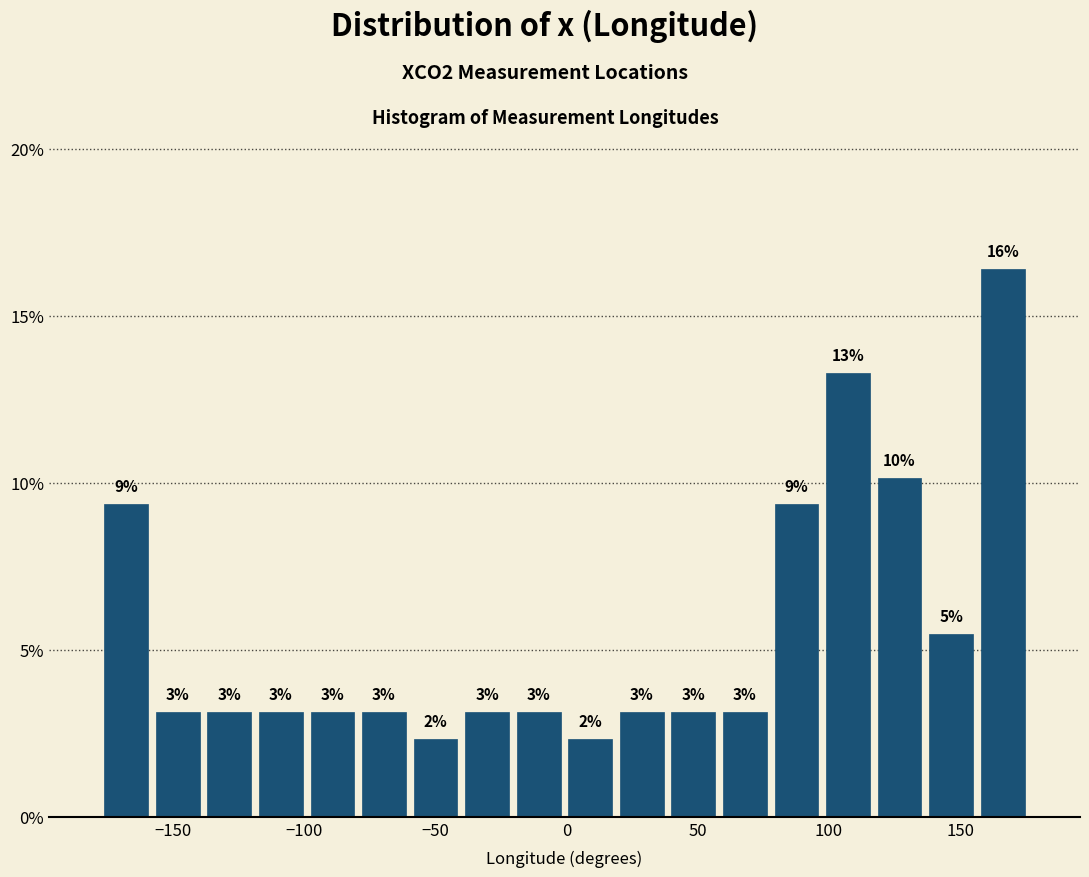

Read against the x-axis, roughly where is the centre of the tallest bar?

165